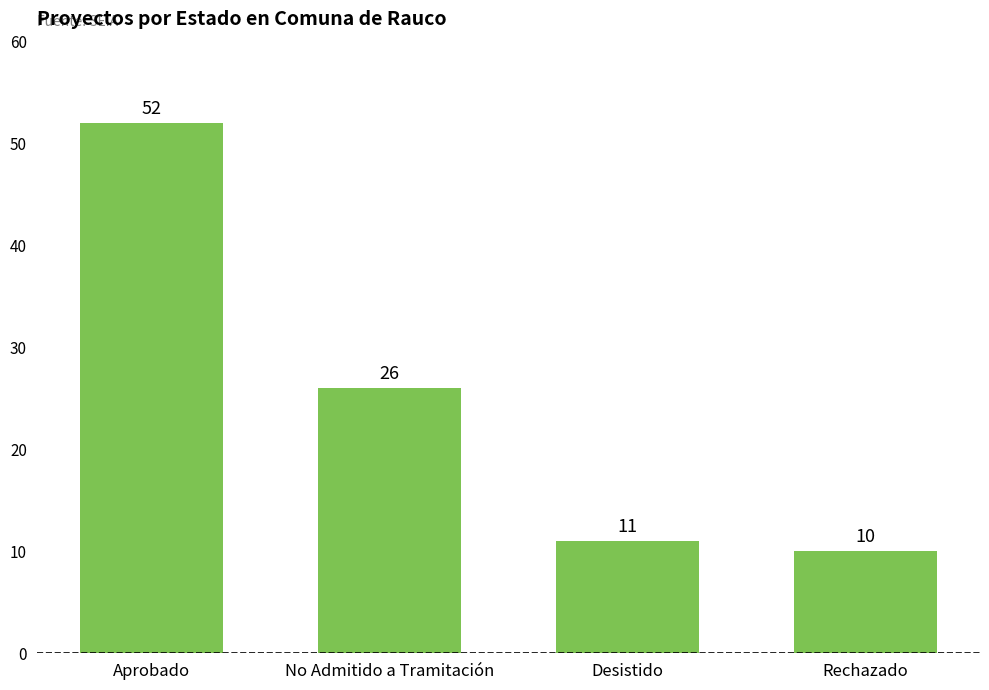

The chart shows a value of 26 at No Admitido a Tramitación. True or false?

True